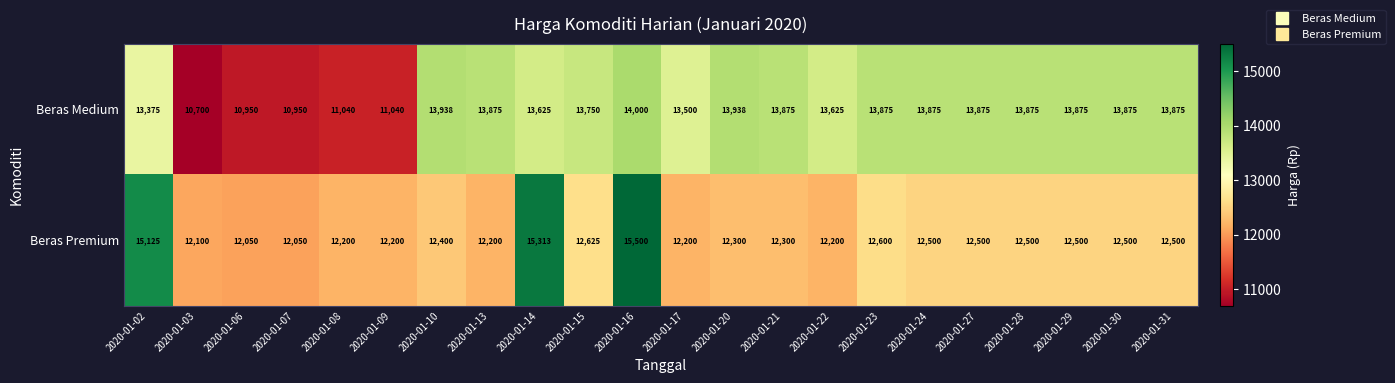

Which series changed the most between 2020-01-16 and 2020-01-28?

Beras Premium